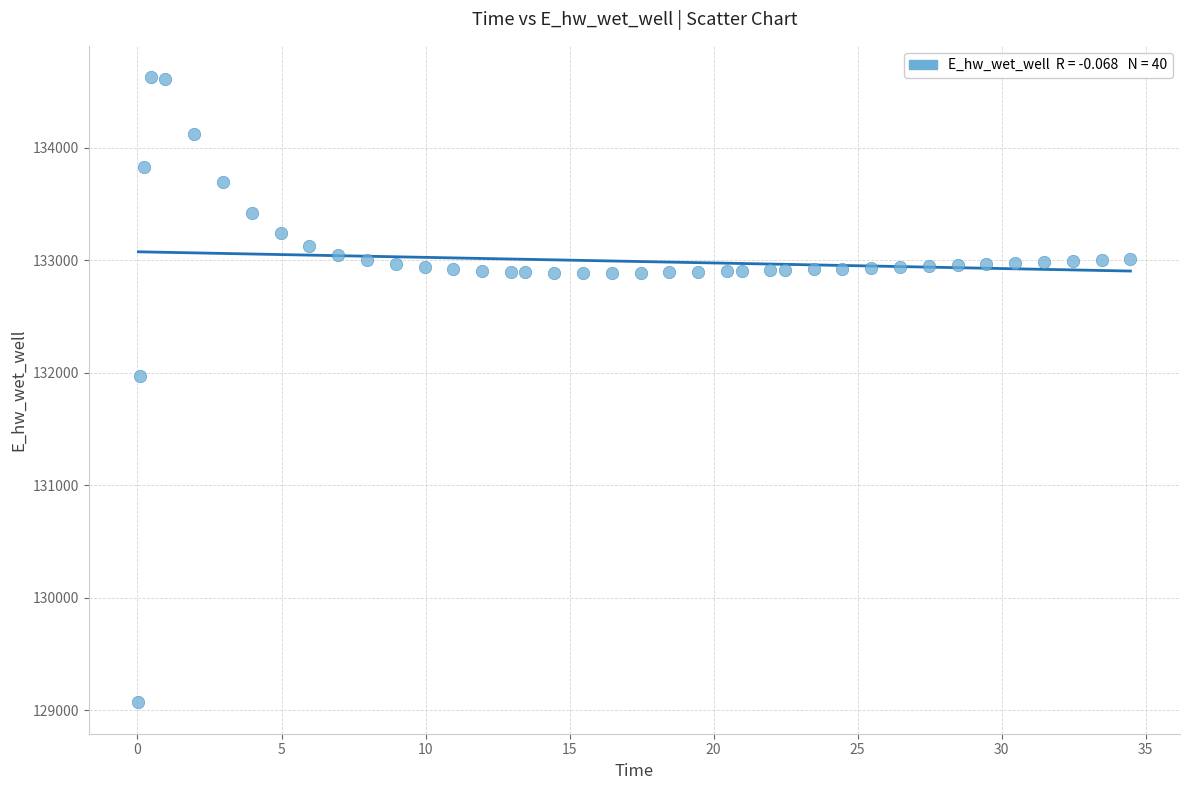

What Y value in the scatter plot is closest to 131848?

131969.8